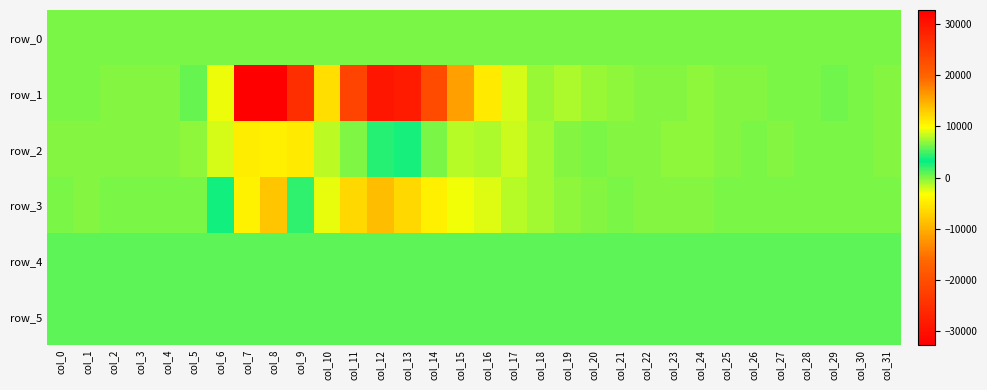

True or false: row_5 has a value of 868.0 at col_23.

True